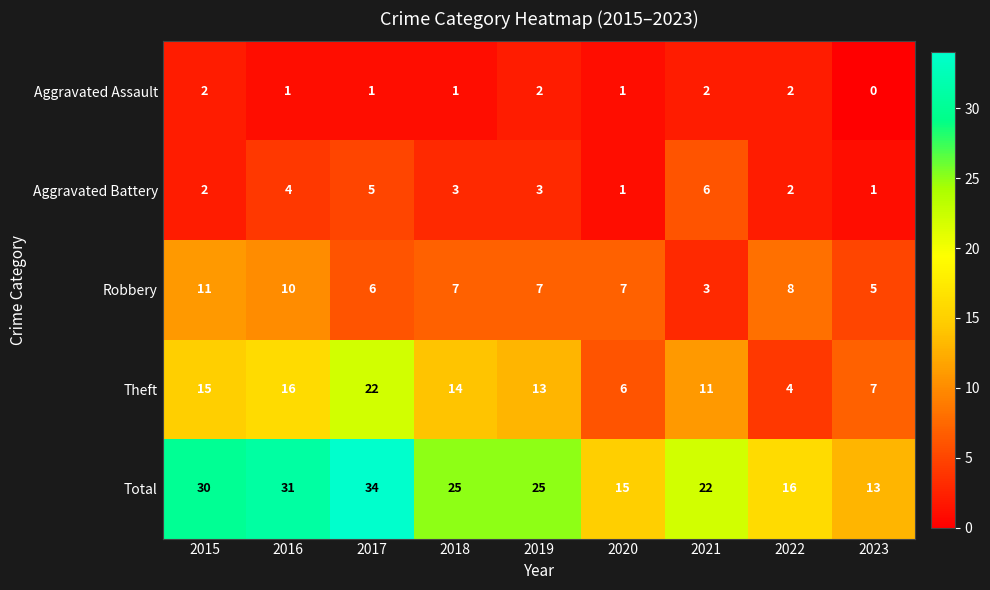

List the series in order of their peak value, lowest first.

Aggravated Assault, Aggravated Battery, Robbery, Theft, Total